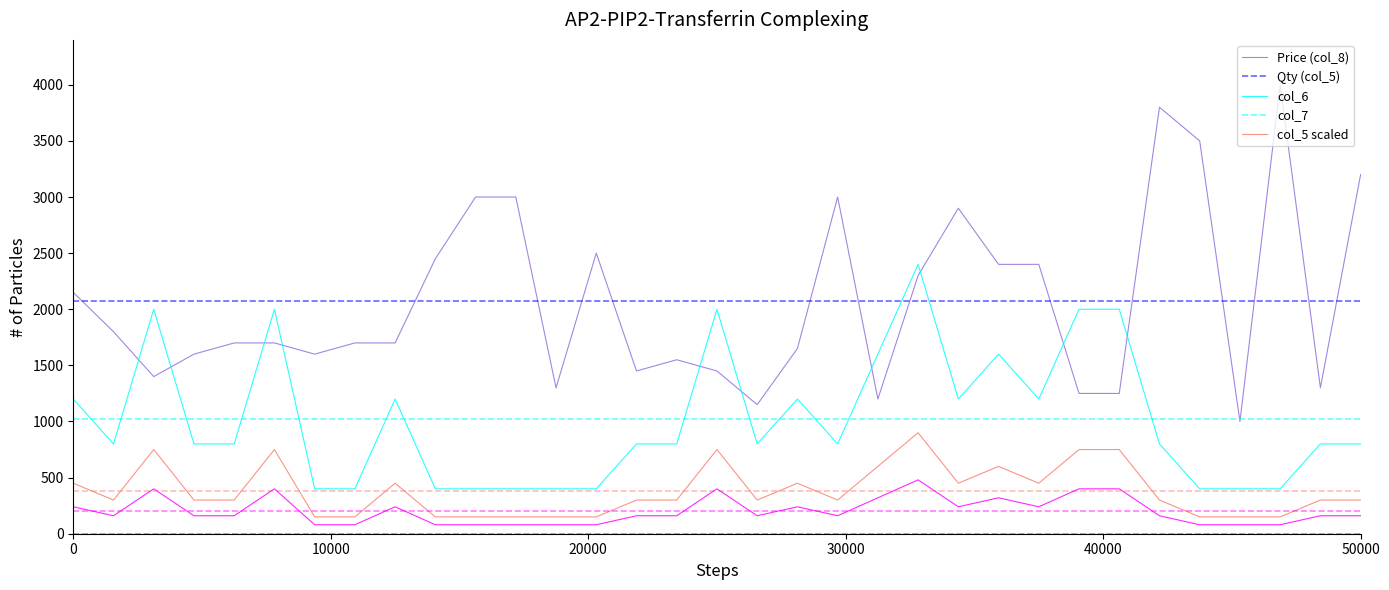

True or false: Qty (col_5) and col_5 scaled cross at least once.

False